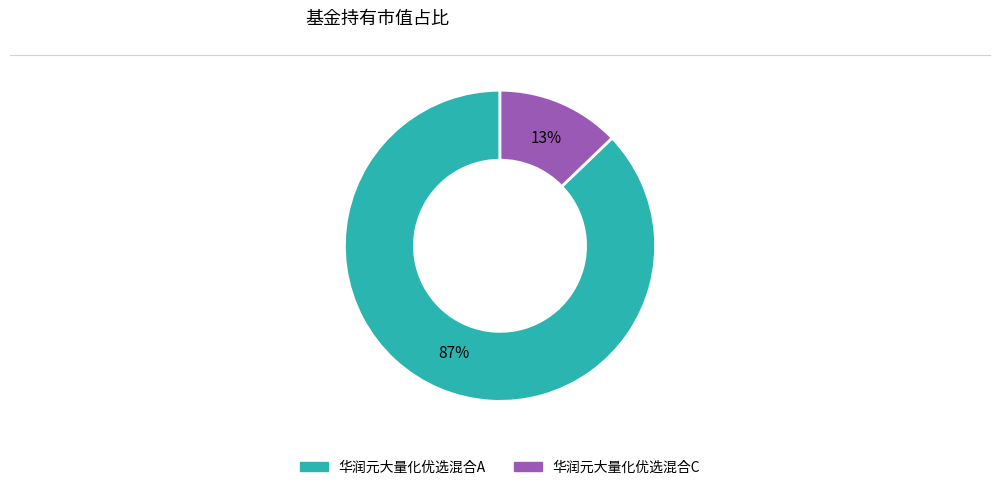

What is the majority slice?

华润元大量化优选混合A